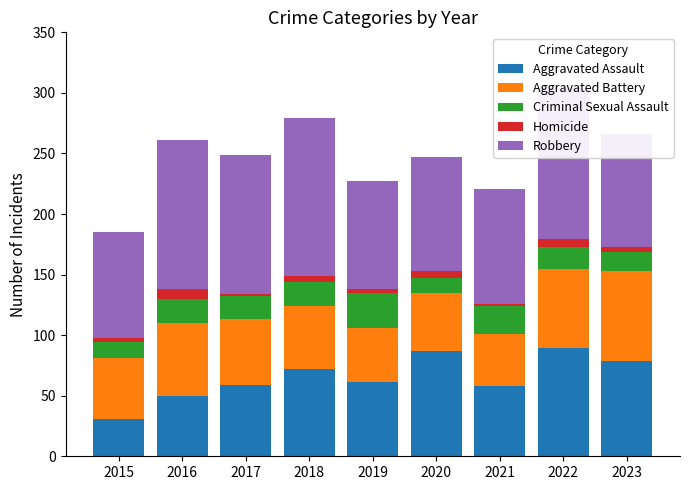

What is the difference between the second highest and minimum values in the Aggravated Assault series?

56